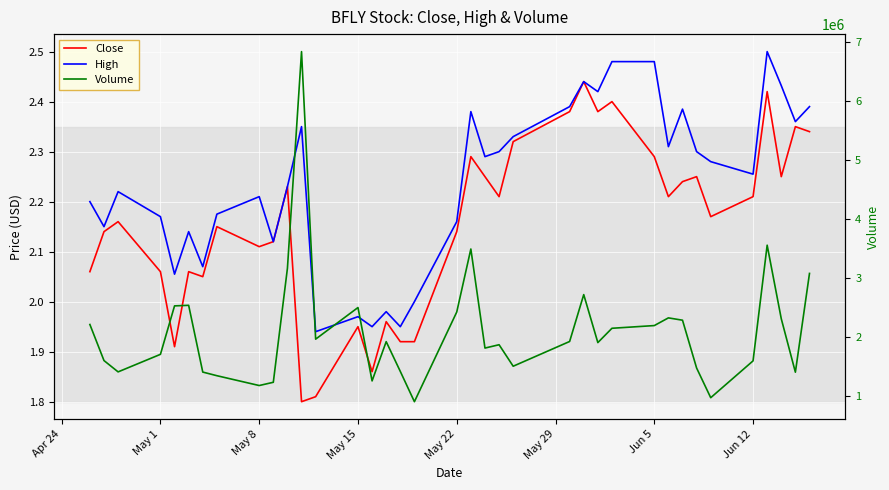

What is the maximum value for Close?

2.4